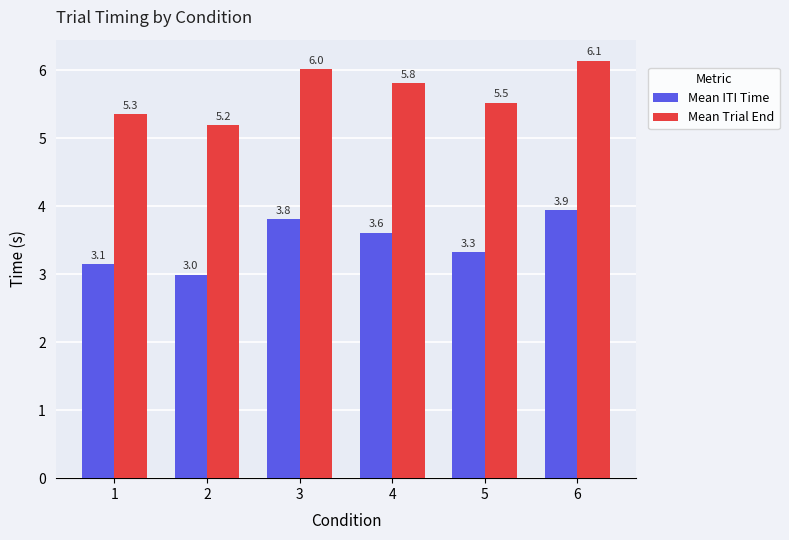

List the series in order of their overall mean, lowest first.

Mean ITI Time, Mean Trial End